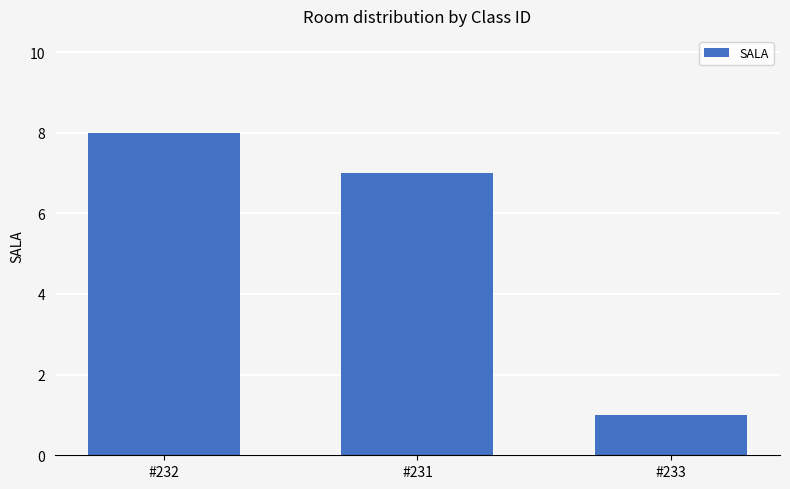

Which category has the lowest value across all series?

#233